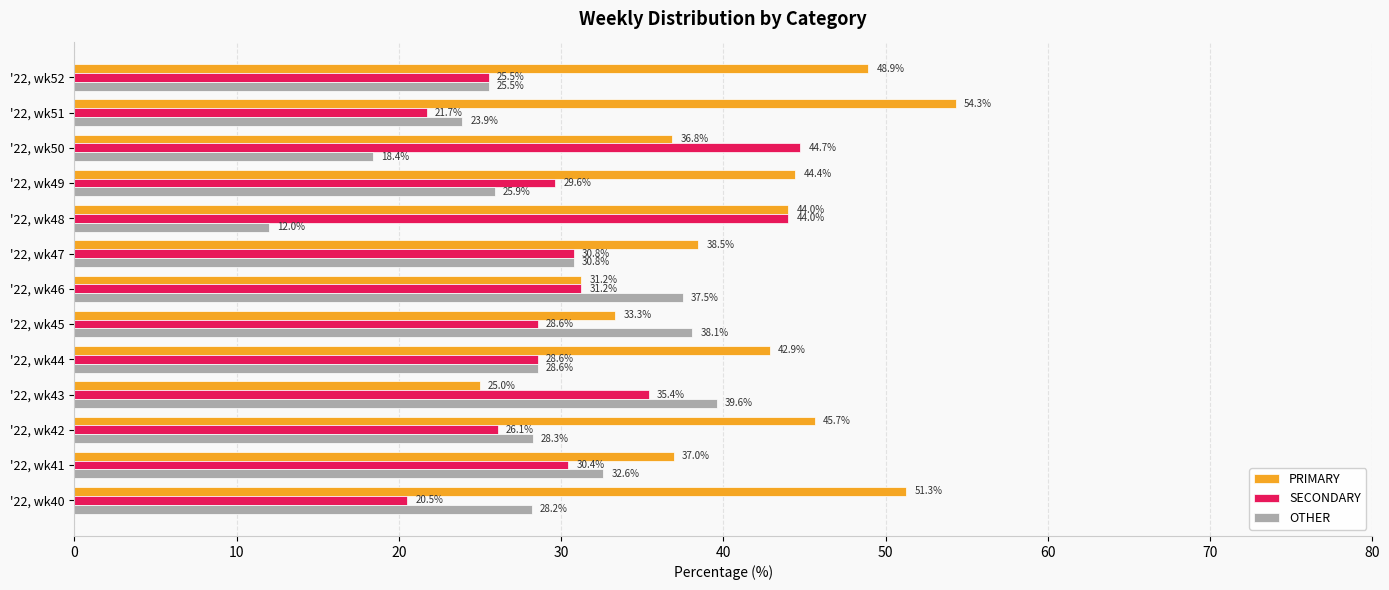

At how many categories does at least one series exceed 18?

13